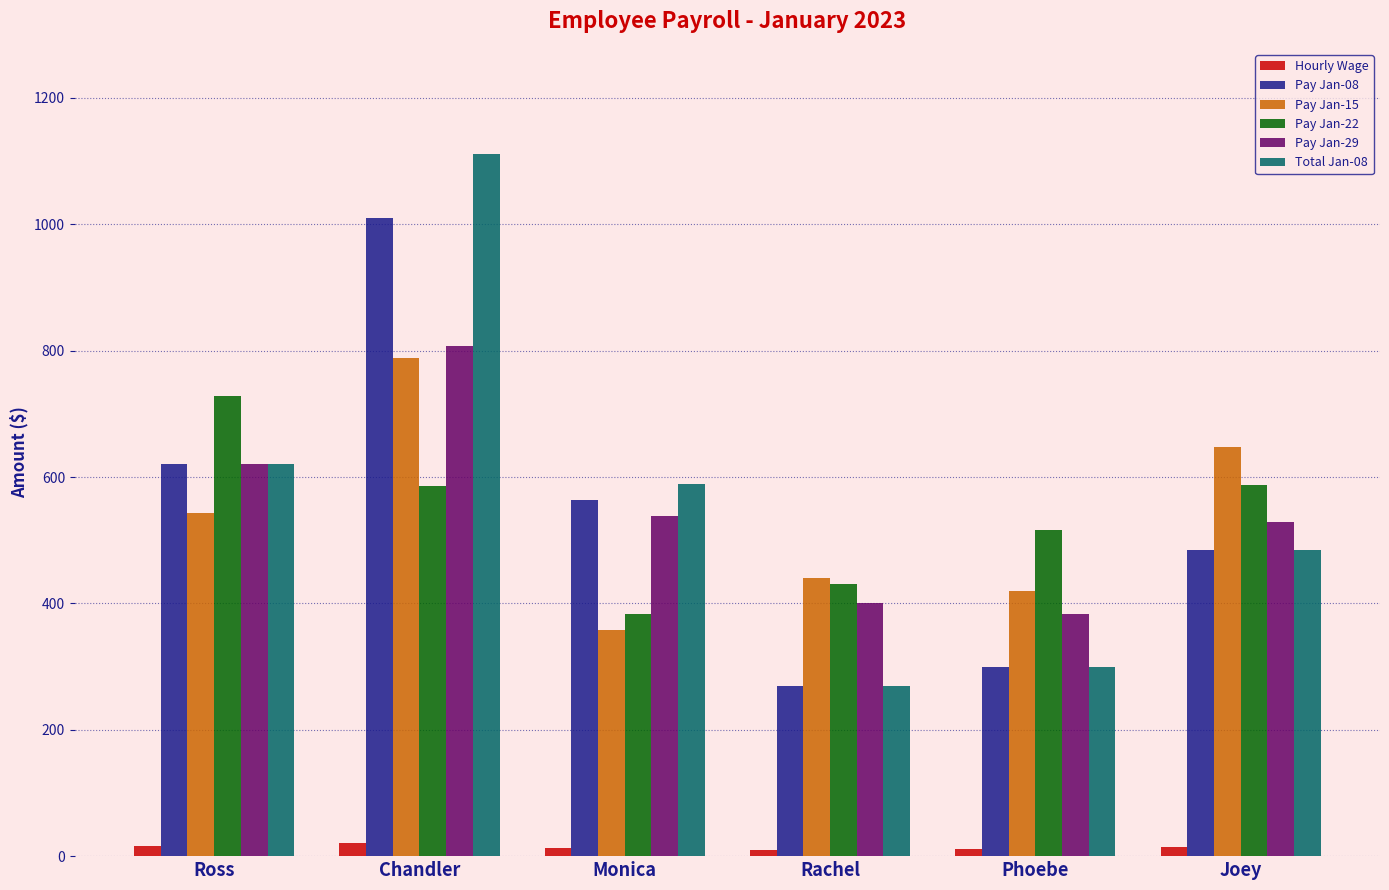

Count the number of data series in this chart.

6